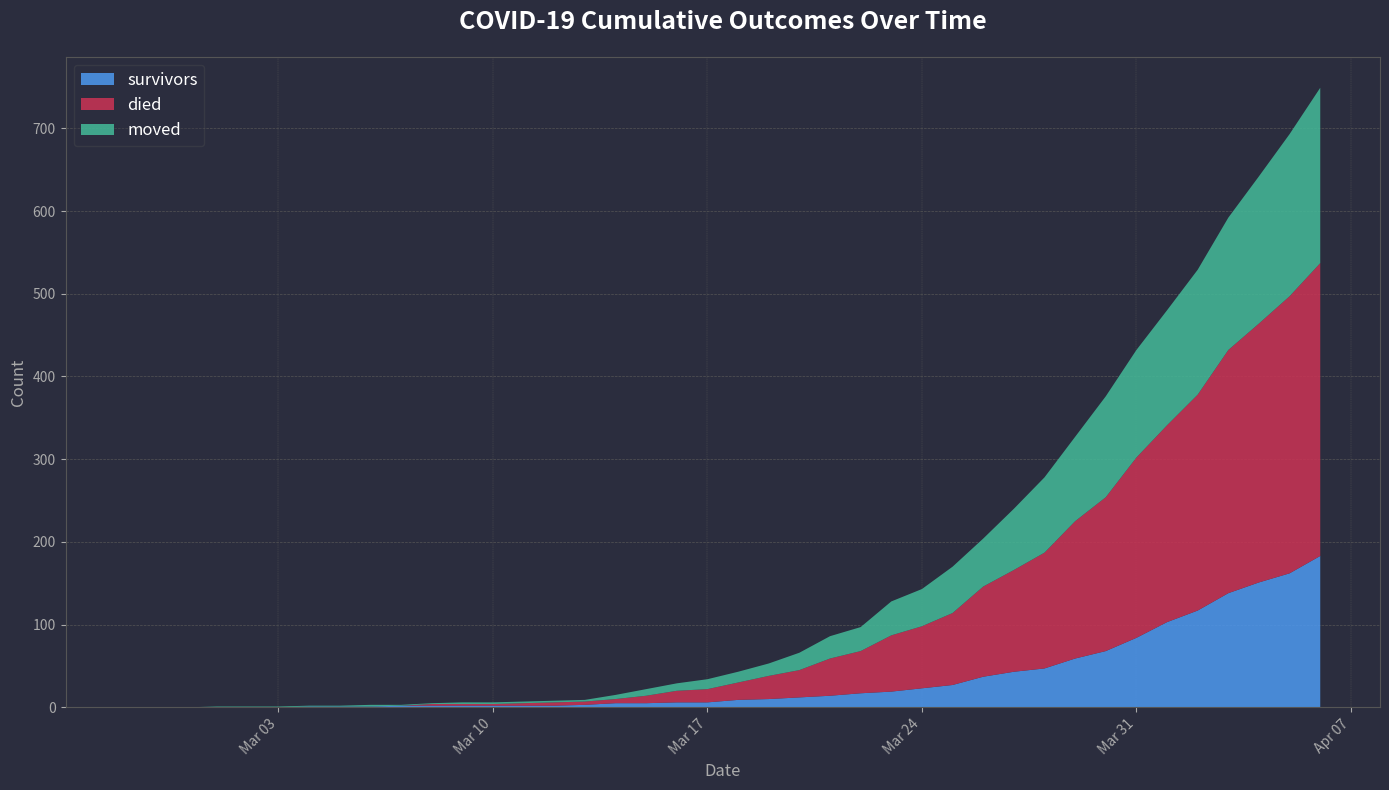

Reading right to left, extract all data points from this chart.

survivors: 2020-04-06=183	2020-04-05=162	2020-04-04=151	2020-04-03=138	2020-04-02=117	2020-04-01=103	2020-03-31=84	2020-03-30=68	2020-03-29=59	2020-03-28=47	2020-03-27=43	2020-03-26=37	2020-03-25=27	2020-03-24=23	2020-03-23=19	2020-03-22=17	2020-03-21=14	2020-03-20=12	2020-03-19=10	2020-03-18=9	2020-03-17=6	2020-03-16=6	2020-03-15=5	2020-03-14=5	2020-03-13=3	2020-03-12=2	2020-03-11=2	2020-03-10=2	2020-03-09=2	2020-03-08=2	2020-03-07=2	2020-03-06=1	2020-03-05=1	2020-03-04=1	2020-03-03=0	2020-03-02=0	2020-03-01=0	2020-02-29=0	2020-02-28=0	2020-02-27=0
died: 2020-04-06=354	2020-04-05=335	2020-04-04=313	2020-04-03=294	2020-04-02=261	2020-04-01=238	2020-03-31=218	2020-03-30=186	2020-03-29=166	2020-03-28=140	2020-03-27=123	2020-03-26=109	2020-03-25=87	2020-03-24=75	2020-03-23=68	2020-03-22=51	2020-03-21=45	2020-03-20=33	2020-03-19=28	2020-03-18=21	2020-03-17=16	2020-03-16=14	2020-03-15=9	2020-03-14=5	2020-03-13=4	2020-03-12=4	2020-03-11=3	2020-03-10=2	2020-03-09=2	2020-03-08=2	2020-03-07=0	2020-03-06=0	2020-03-05=0	2020-03-04=0	2020-03-03=0	2020-03-02=0	2020-03-01=0	2020-02-29=0	2020-02-28=0	2020-02-27=0
moved: 2020-04-06=212	2020-04-05=196	2020-04-04=178	2020-04-03=160	2020-04-02=151	2020-04-01=139	2020-03-31=130	2020-03-30=122	2020-03-29=102	2020-03-28=91	2020-03-27=74	2020-03-26=58	2020-03-25=56	2020-03-24=45	2020-03-23=41	2020-03-22=29	2020-03-21=27	2020-03-20=21	2020-03-19=15	2020-03-18=13	2020-03-17=12	2020-03-16=9	2020-03-15=8	2020-03-14=5	2020-03-13=2	2020-03-12=2	2020-03-11=2	2020-03-10=2	2020-03-09=2	2020-03-08=1	2020-03-07=1	2020-03-06=2	2020-03-05=1	2020-03-04=1	2020-03-03=1	2020-03-02=1	2020-03-01=1	2020-02-29=0	2020-02-28=0	2020-02-27=0